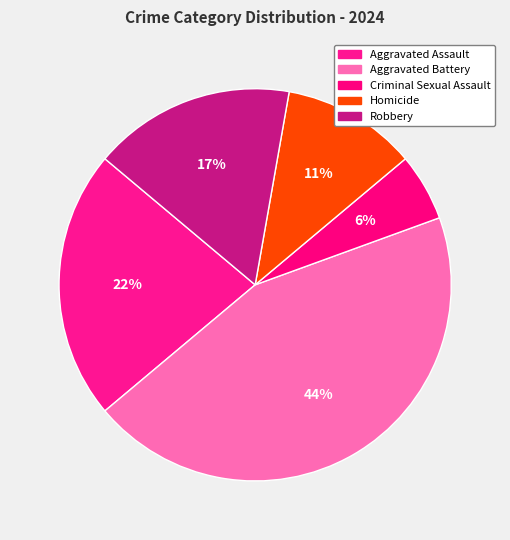

Does Robbery account for over 50% of the chart?

No